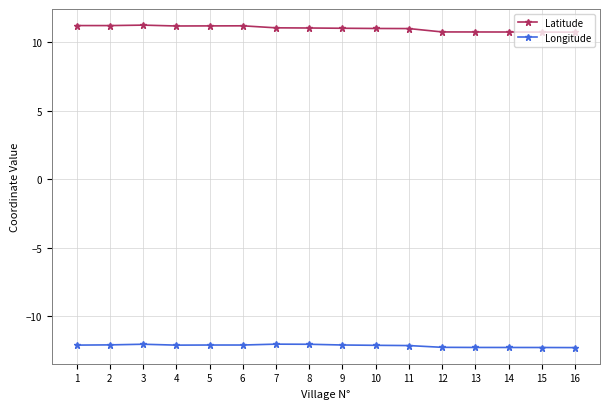

True or false: Latitude has a value of 14.4 at 7.

False